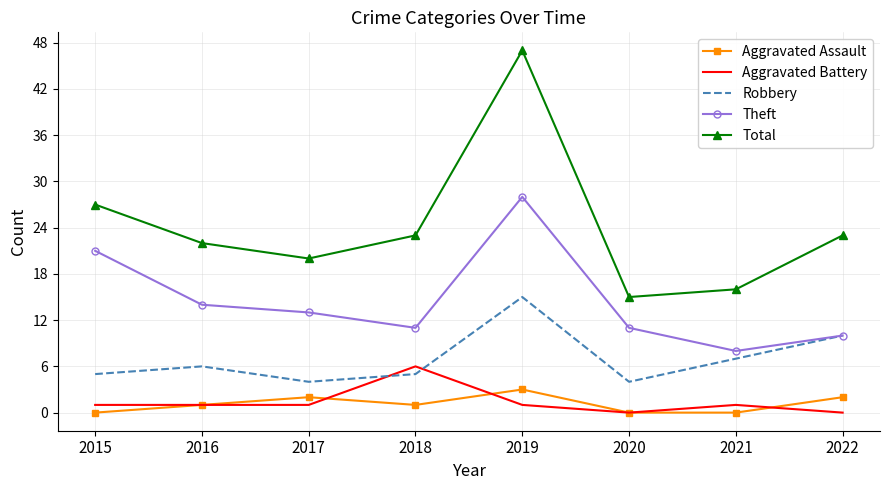

Between 2018 and 2019, which series saw the biggest shift?

Total